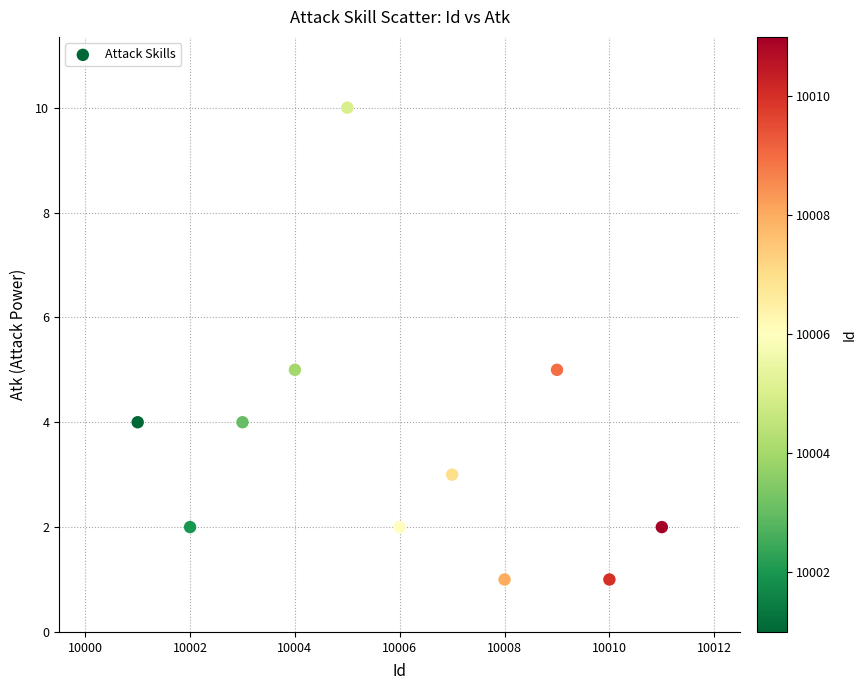

What is the range of Y values (max minus min)?

9